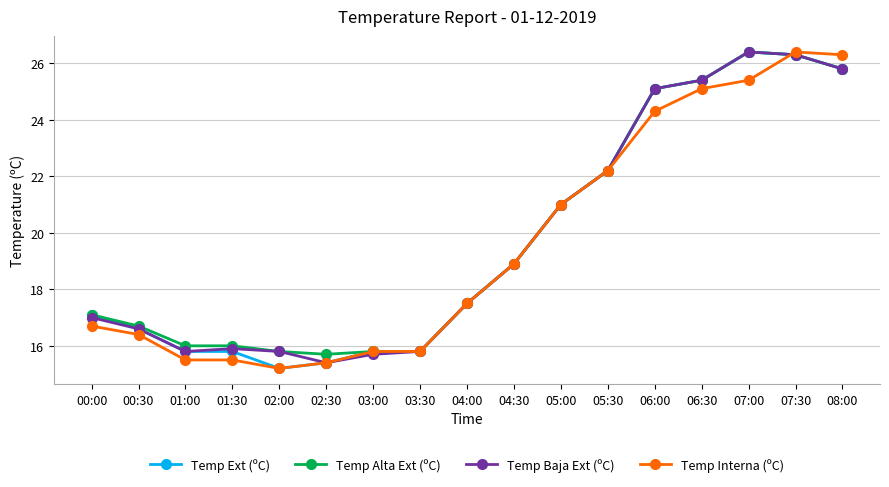

The value of Temp Interna (ºC) at 01:00 is 27.9. True or false?

False